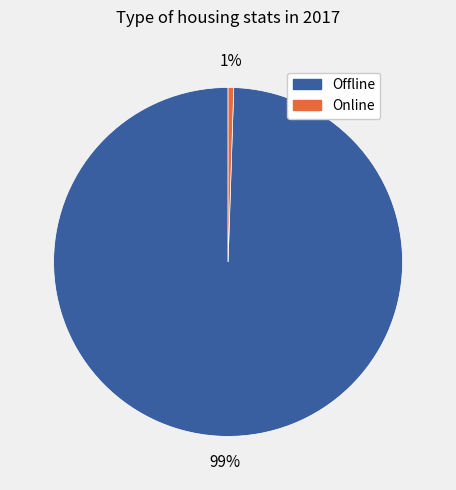

Combined, do Offline and Online account for over 50%?

Yes